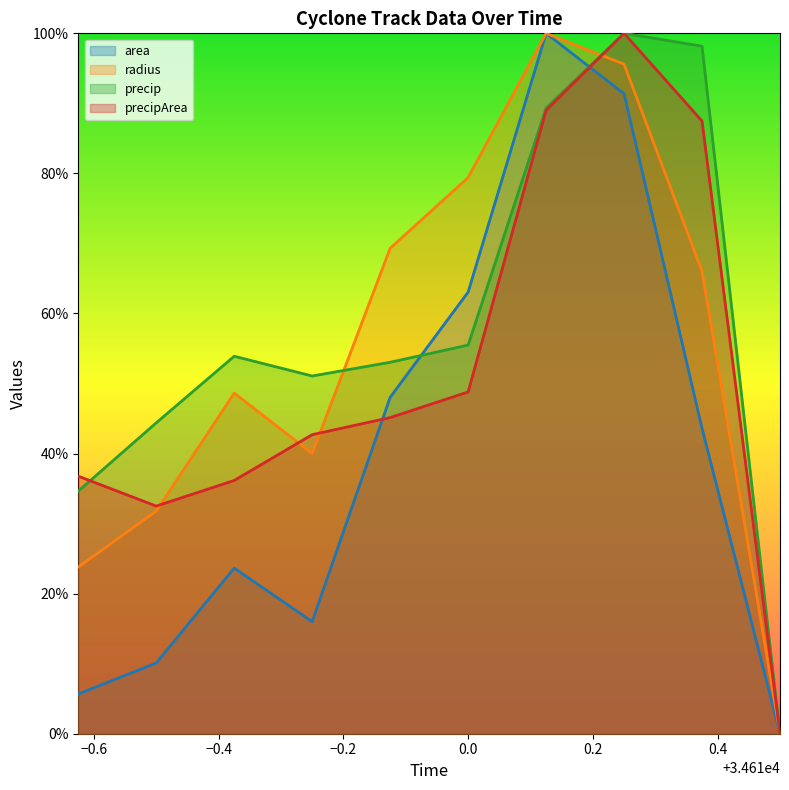

What is the average value of the area series?

0.4